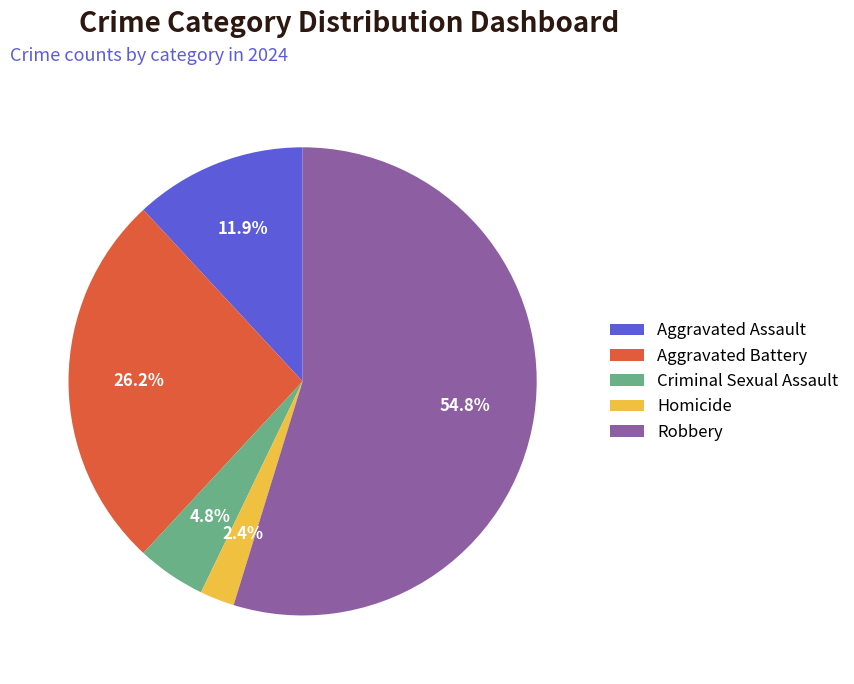

What is the smallest slice in the pie chart?

Homicide